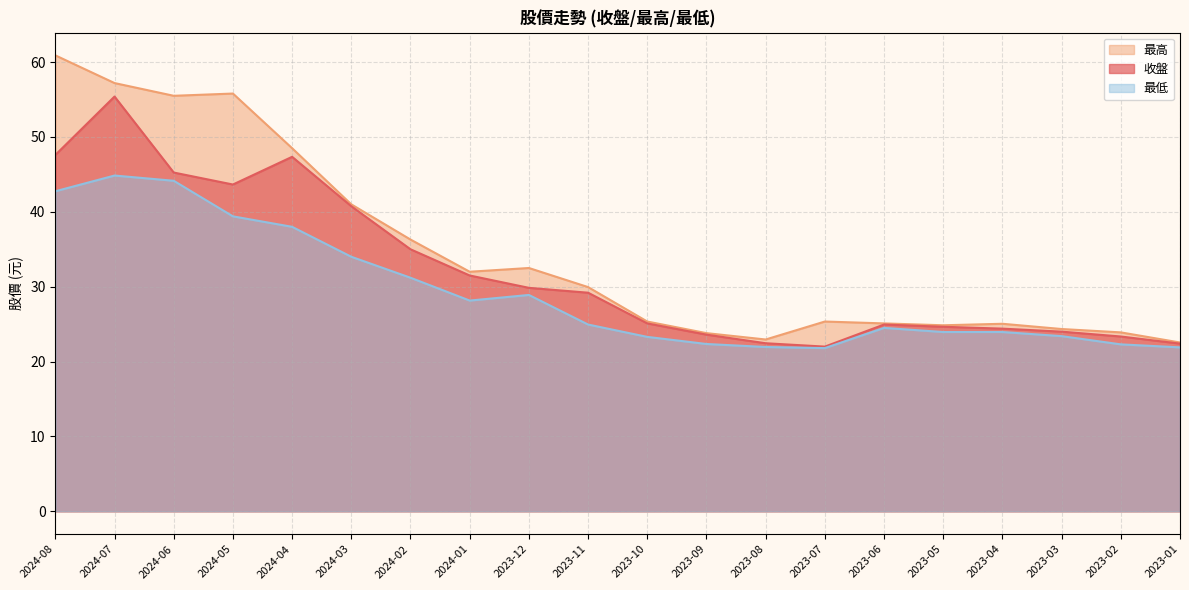

How many categories are shown in the chart?

20